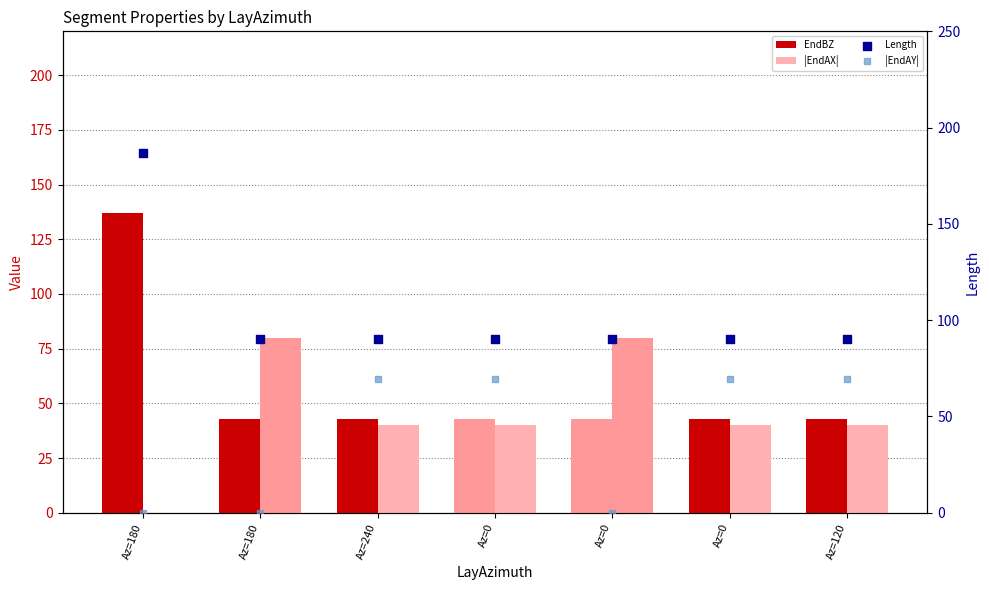

At which category is the sum across all series the highest?

Az=180